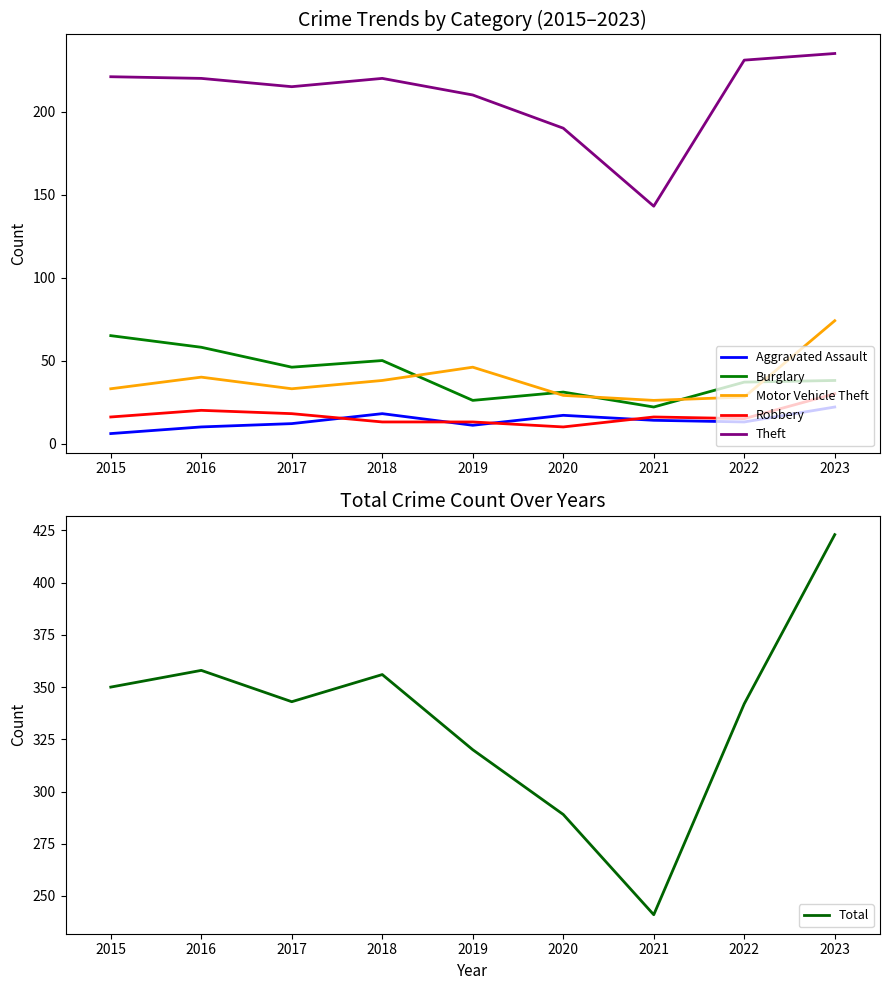

True or false: Aggravated Assault and Motor Vehicle Theft intersect in this chart.

False